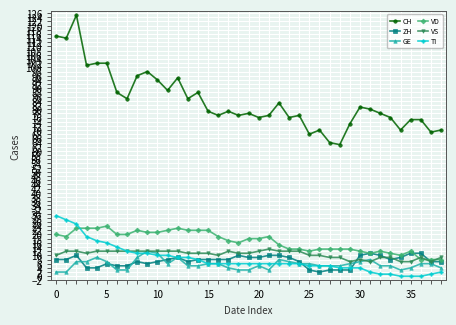

Which series has the widest spread of values?

CH